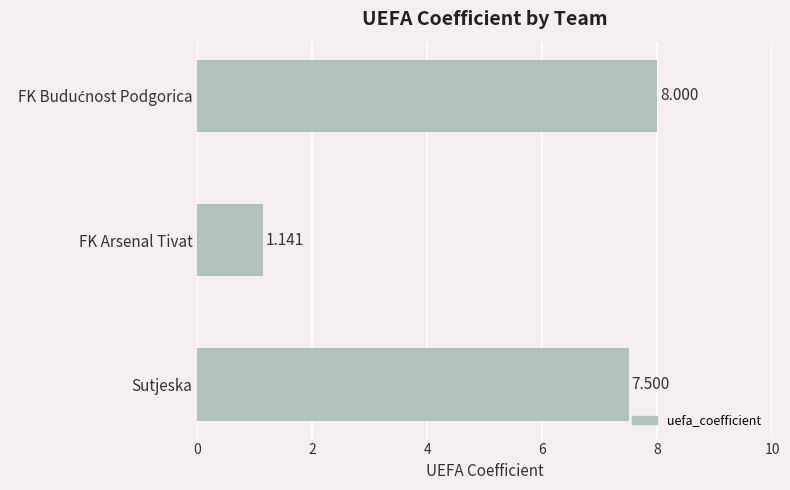

Does the chart contain stacked bars?

No